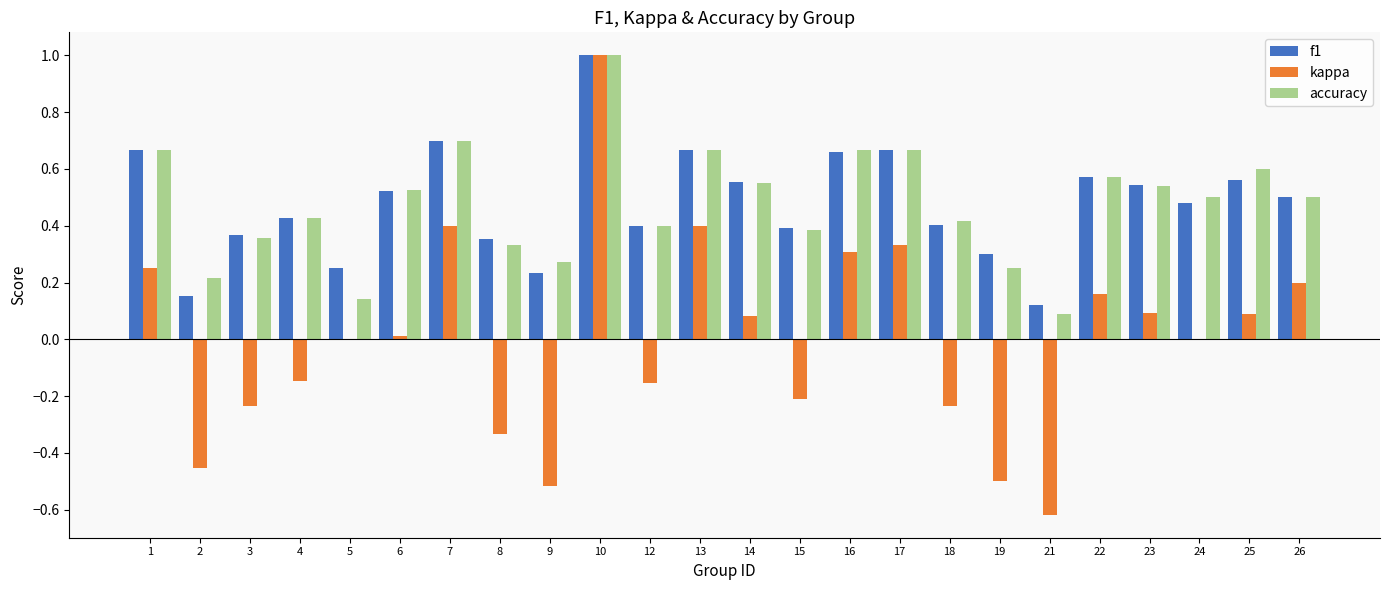

What is the maximum value for kappa?

1.0